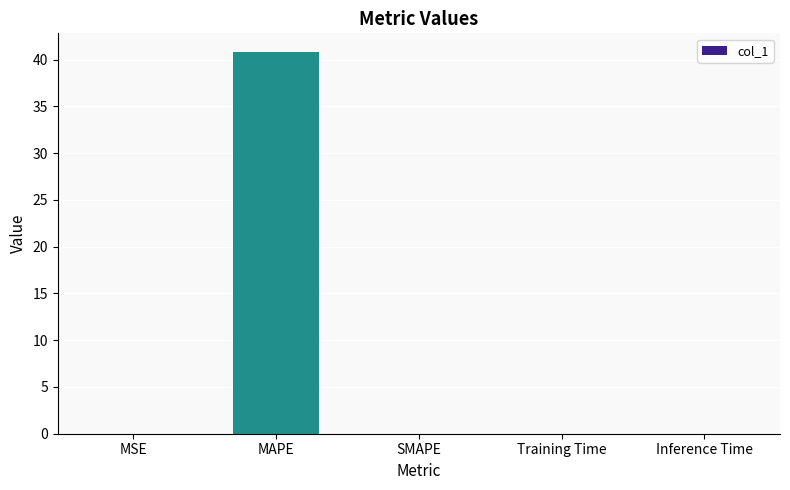

What is the maximum value shown in the chart?

40.8